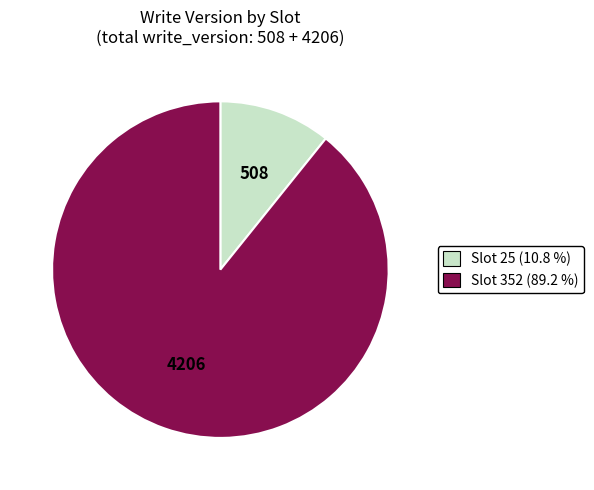

Is there a majority slice in this chart?

Yes